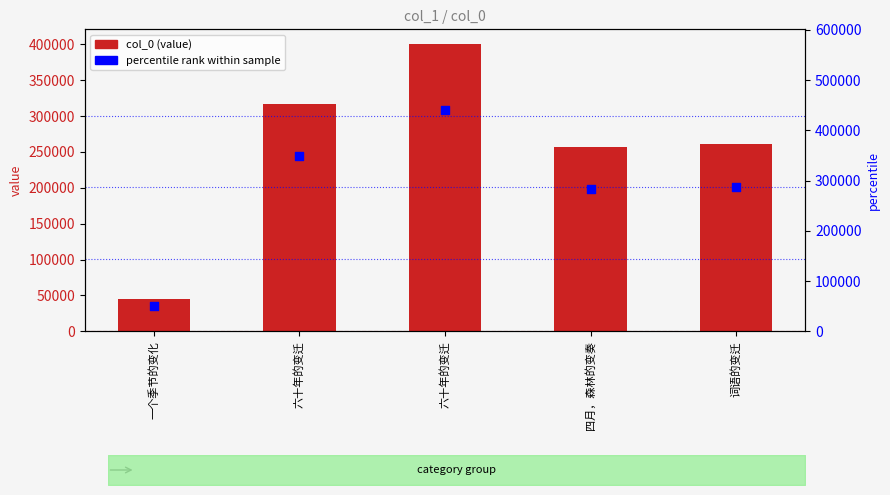

Which series contains the highest Y value?

percentile rank within sample